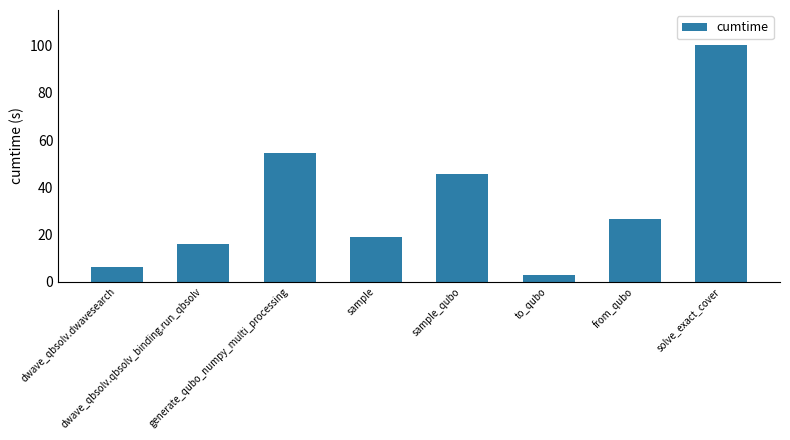

Which label corresponds to the largest value in the chart?

solve_exact_cover